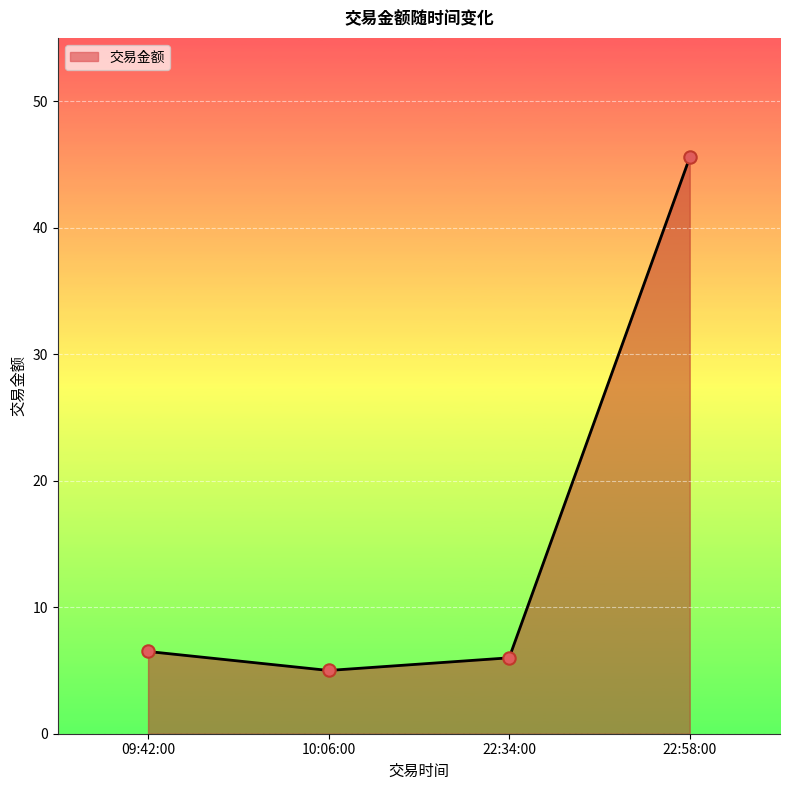

What is the ratio of the value at 22:34:00 to the value at 10:06:00?

1.2